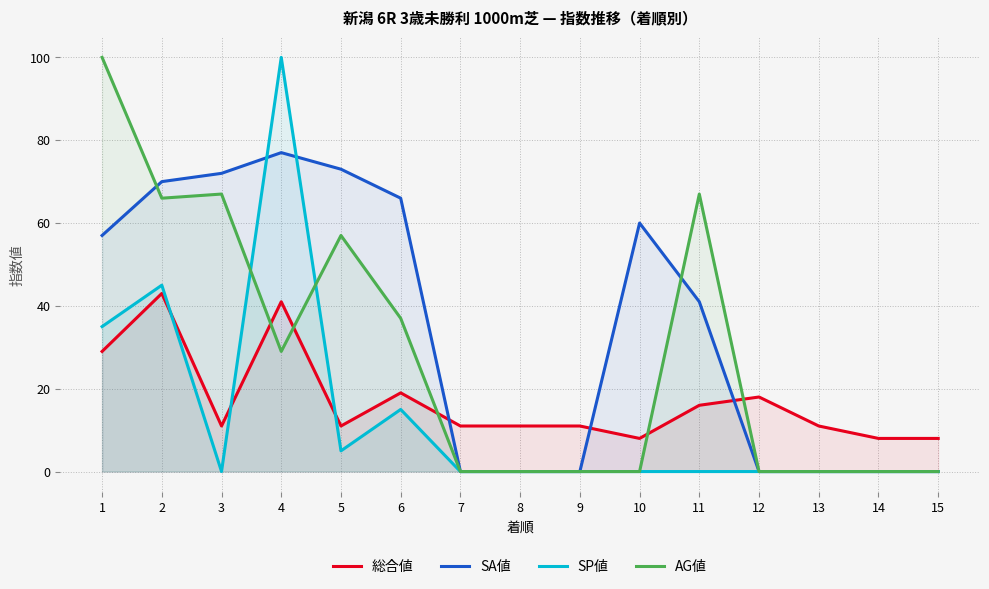

What are all the series names shown in the legend?

総合値, SA値, SP値, AG値